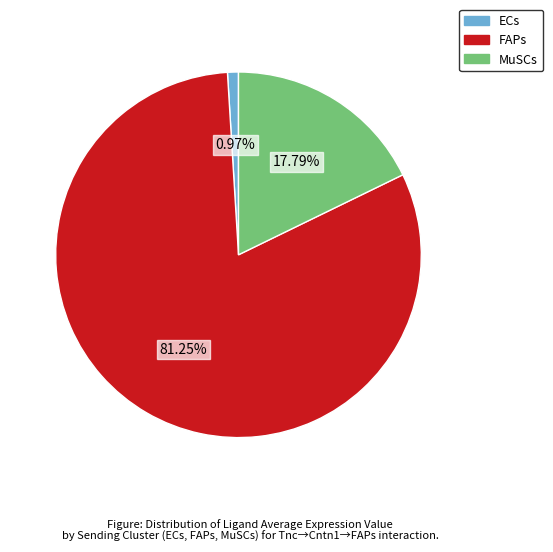

What percentage is the FAPs slice, to the nearest percent?

81%